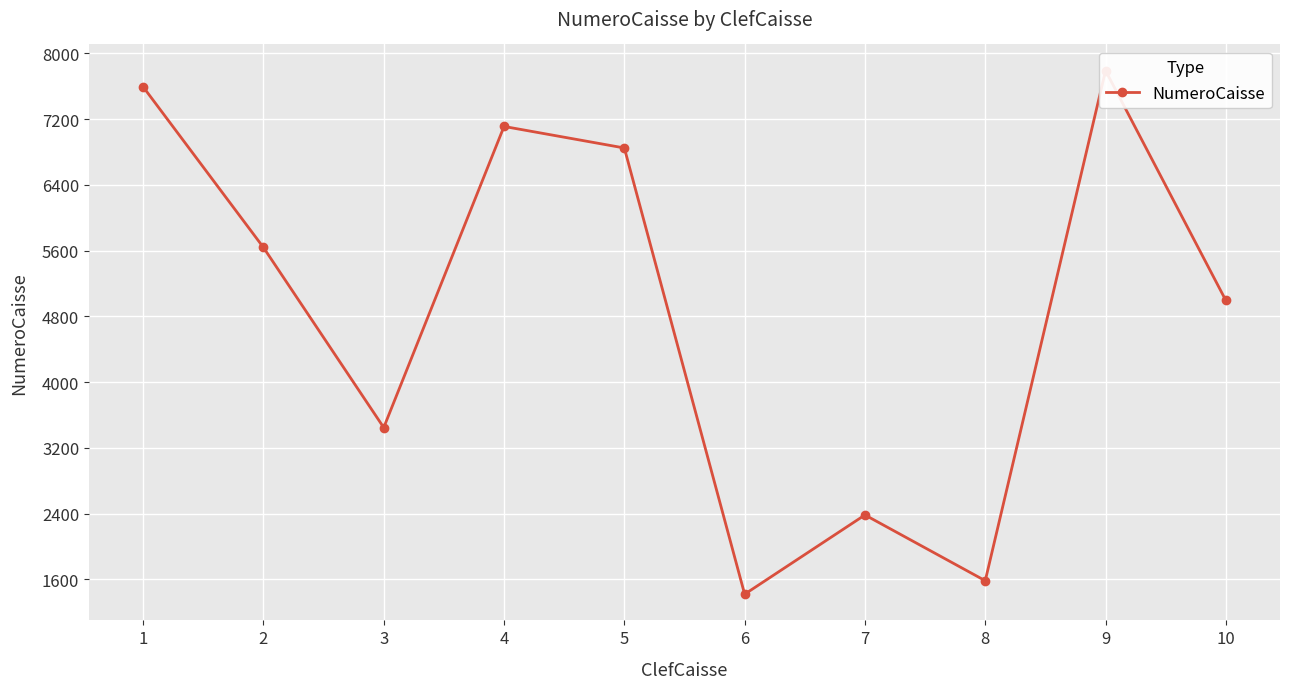

Where does the data first go above 5639?

1